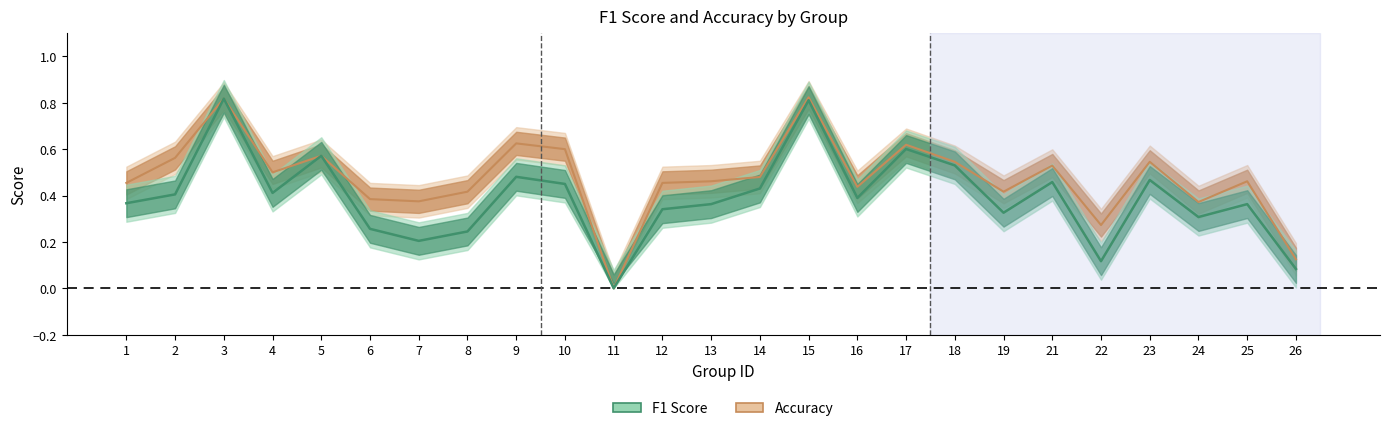

Which series has the largest total across all categories?

accuracy